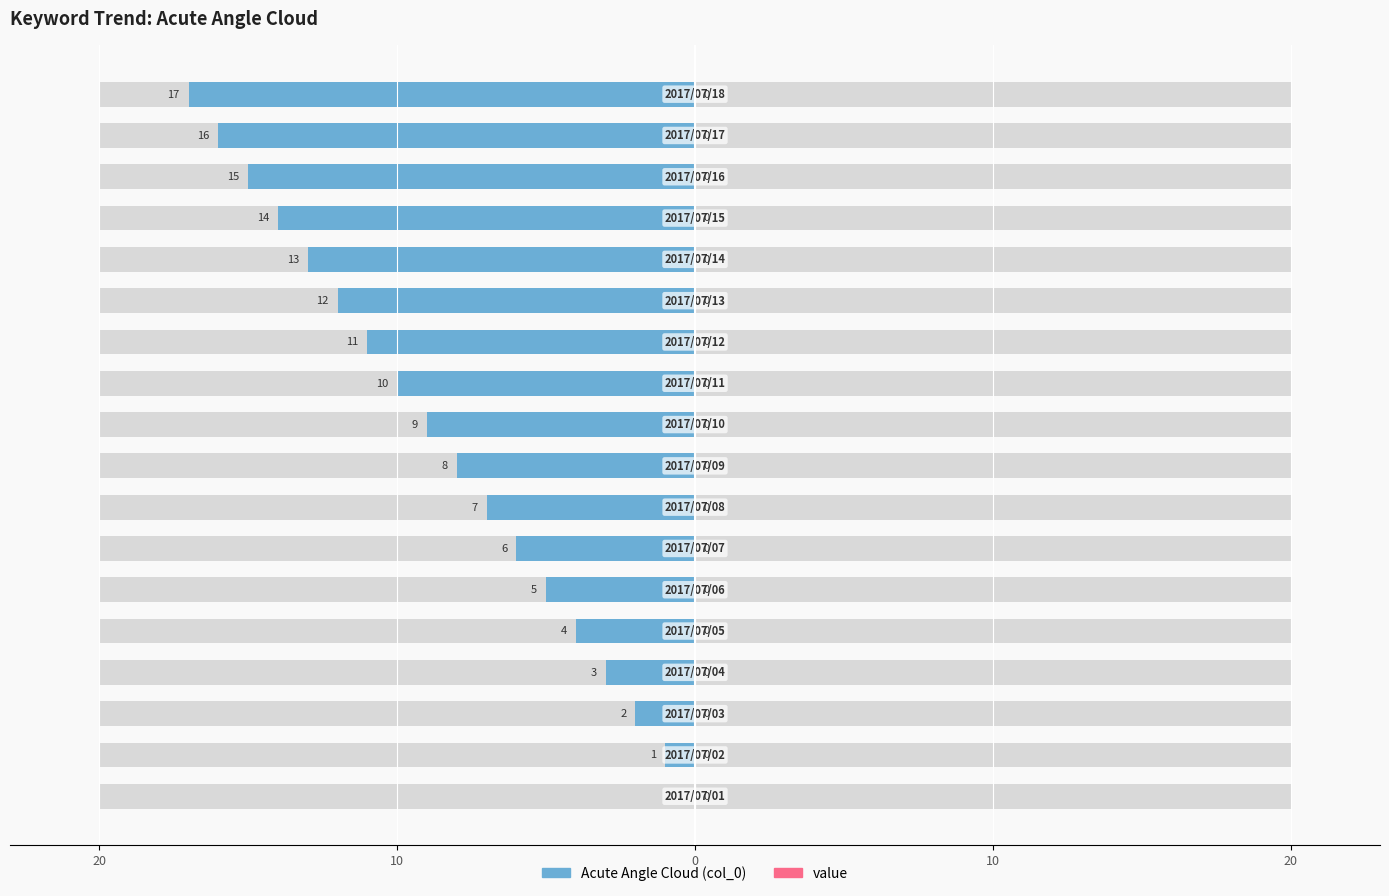

What is the label of the 8th bar from the right?

10